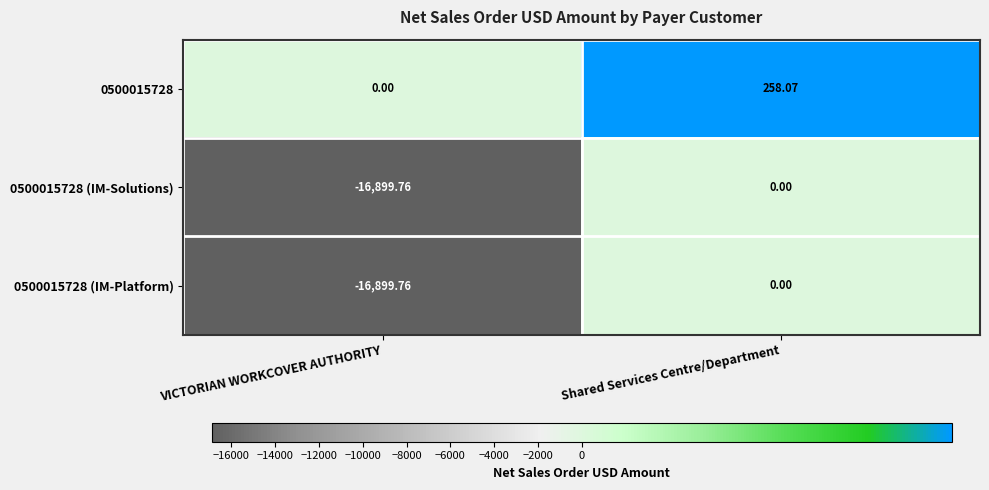

Rank the categories by 0500015728 (IM-Solutions) value from highest to lowest.

Shared Services Centre/Department, VICTORIAN WORKCOVER AUTHORITY